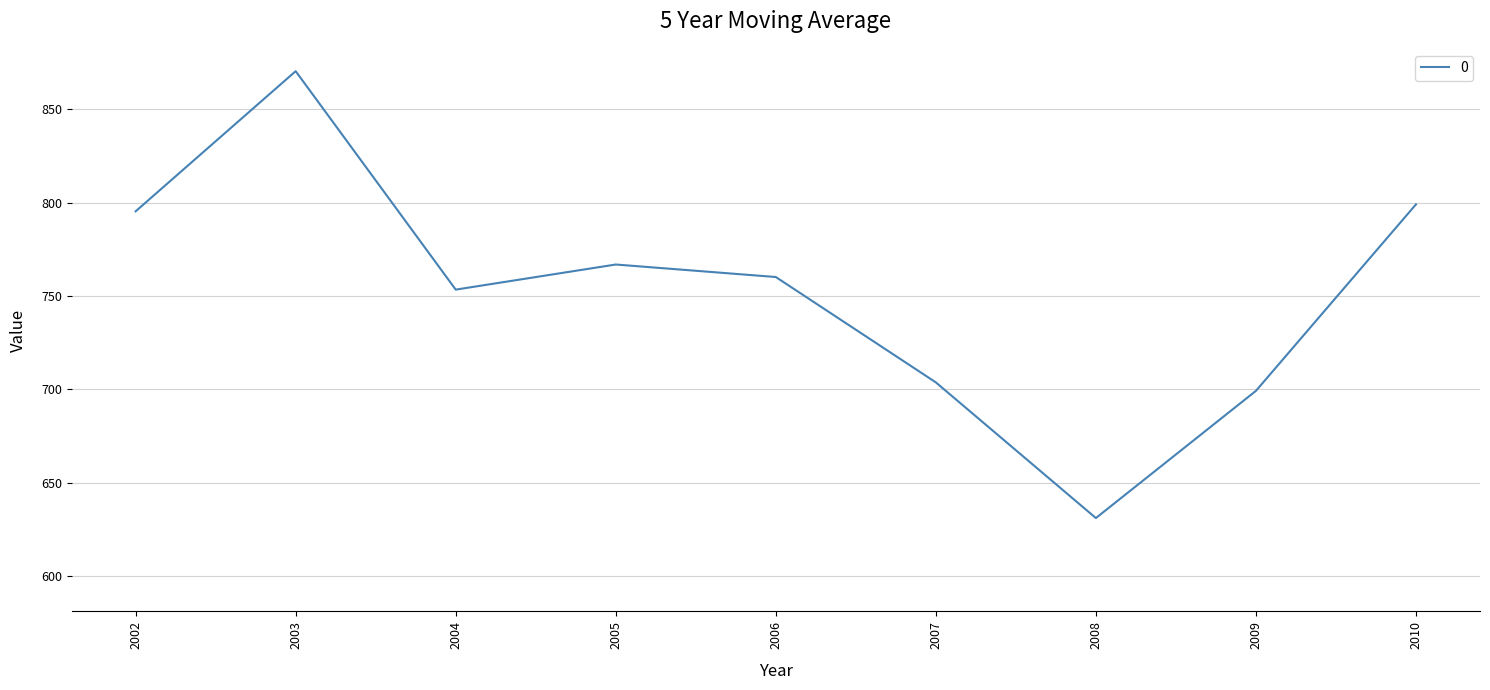

What is the greatest value displayed?

870.5